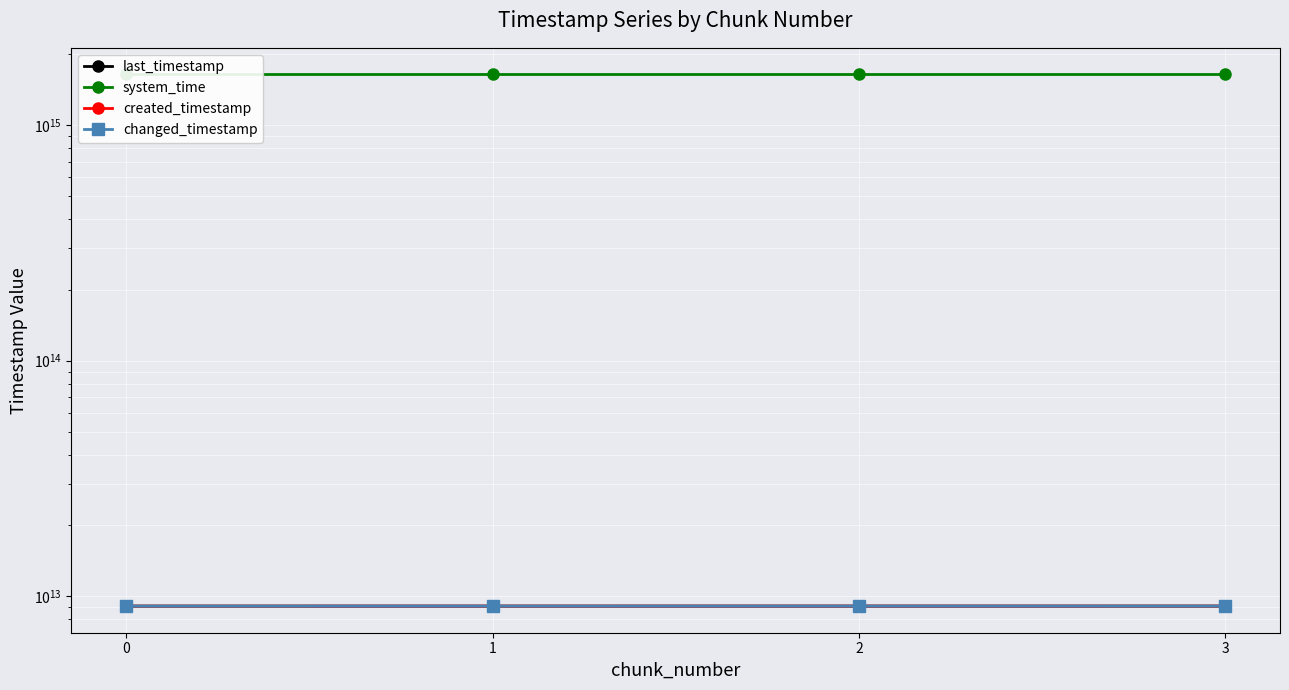

Rank the series at 2 from lowest to highest value.

created_timestamp, last_timestamp, changed_timestamp, system_time